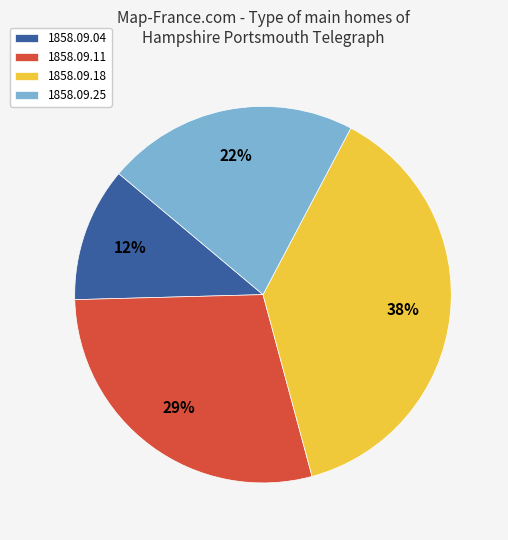

What is the smallest slice in the pie chart?

1858.09.04